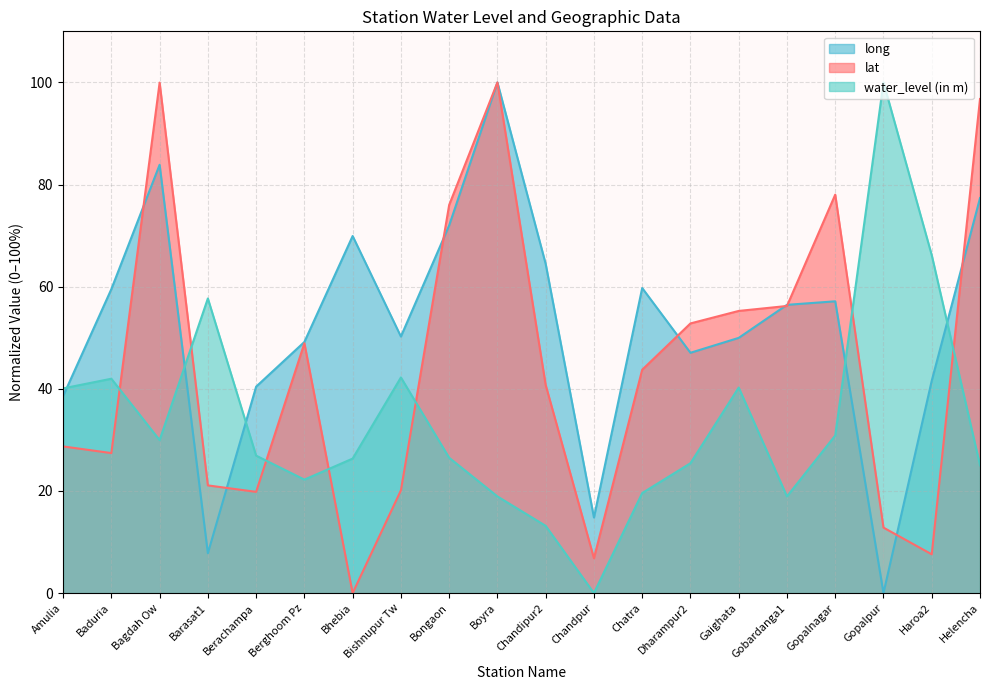

What is the sum of all lat values?

892.8